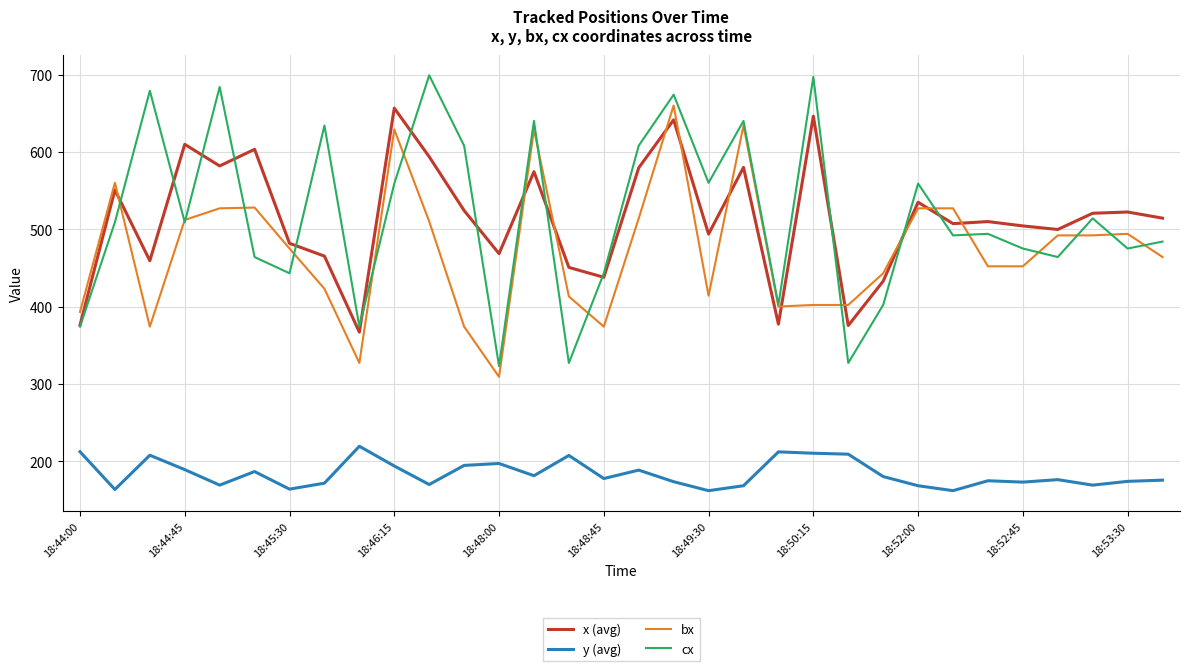

Which series has the largest range (max minus min)?

cx